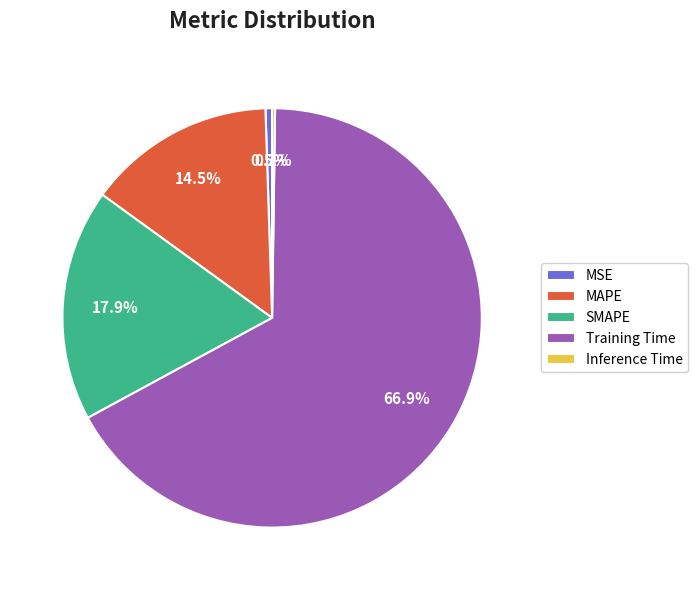

What percentage is NOT represented by MSE?

99.5%